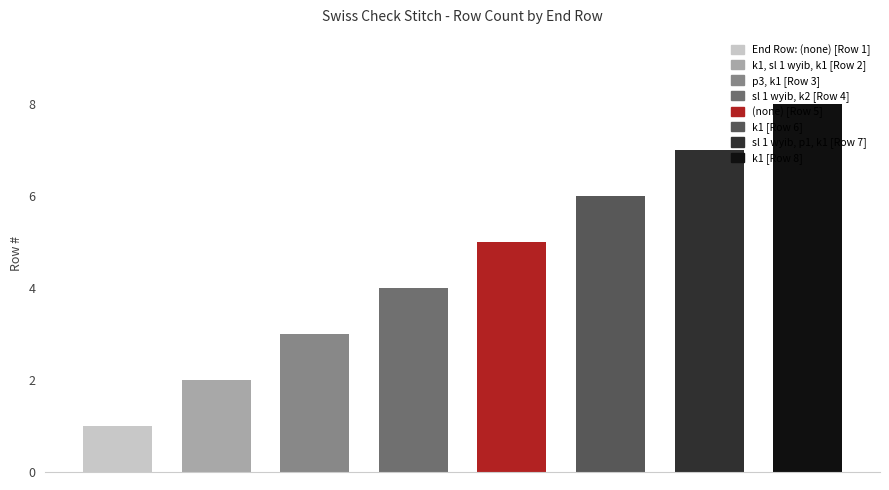

True or false: the data shows 3 at k1.

False